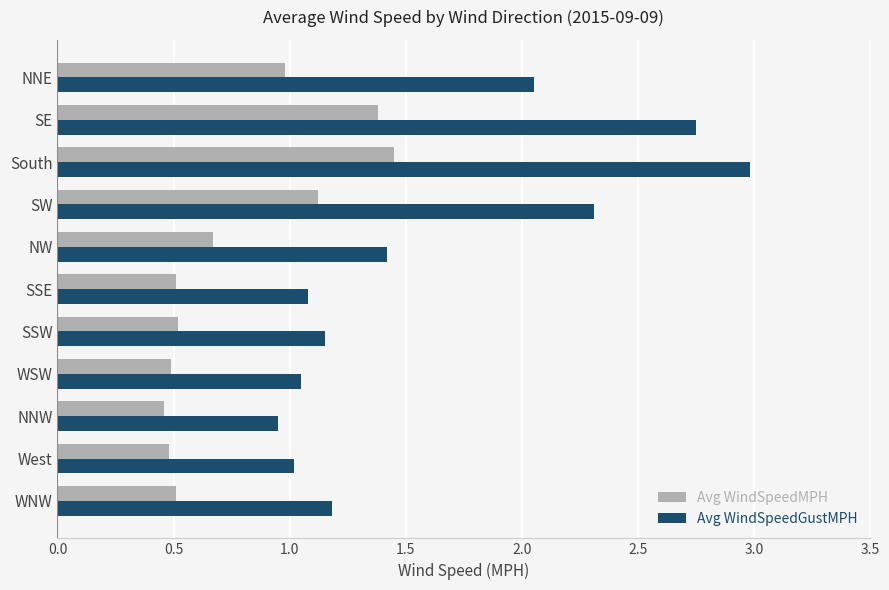

What is the sum of the Avg WindSpeedMPH values at SW and WNW?

1.6